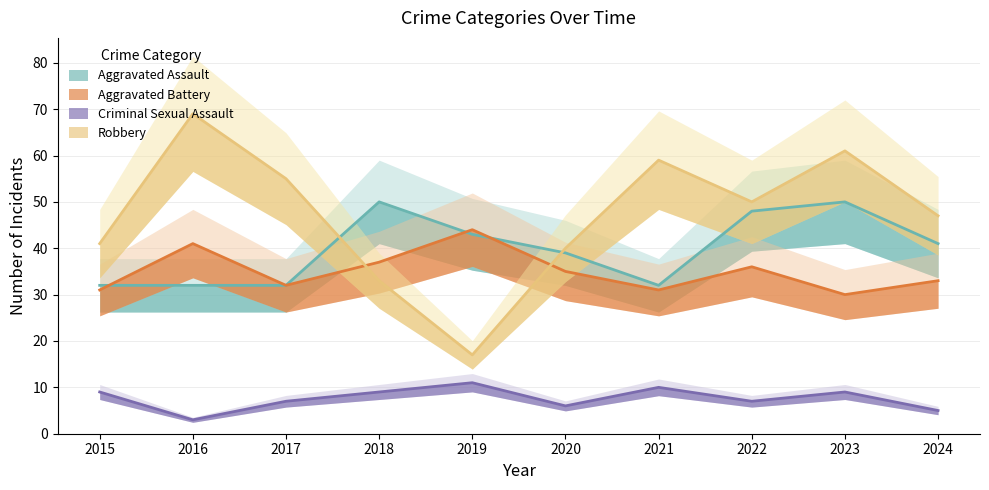

What is the maximum value for Criminal Sexual Assault?

11